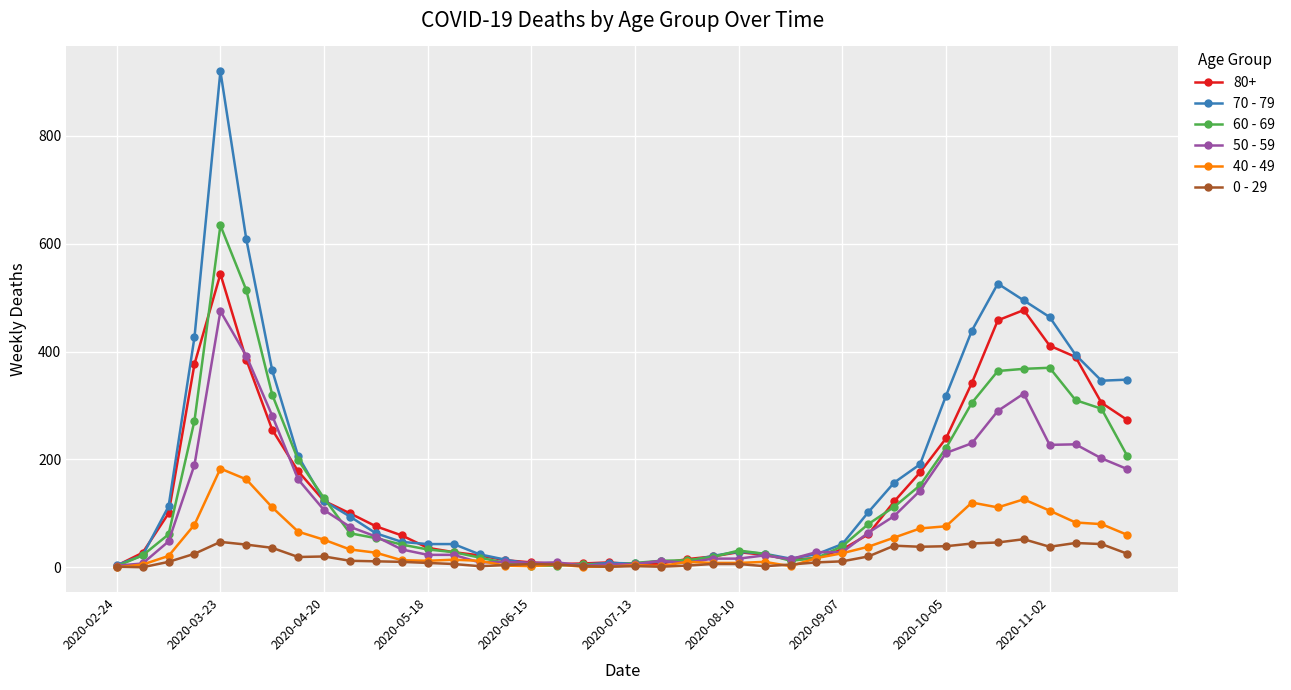

What is the maximum value shown in the chart?

920